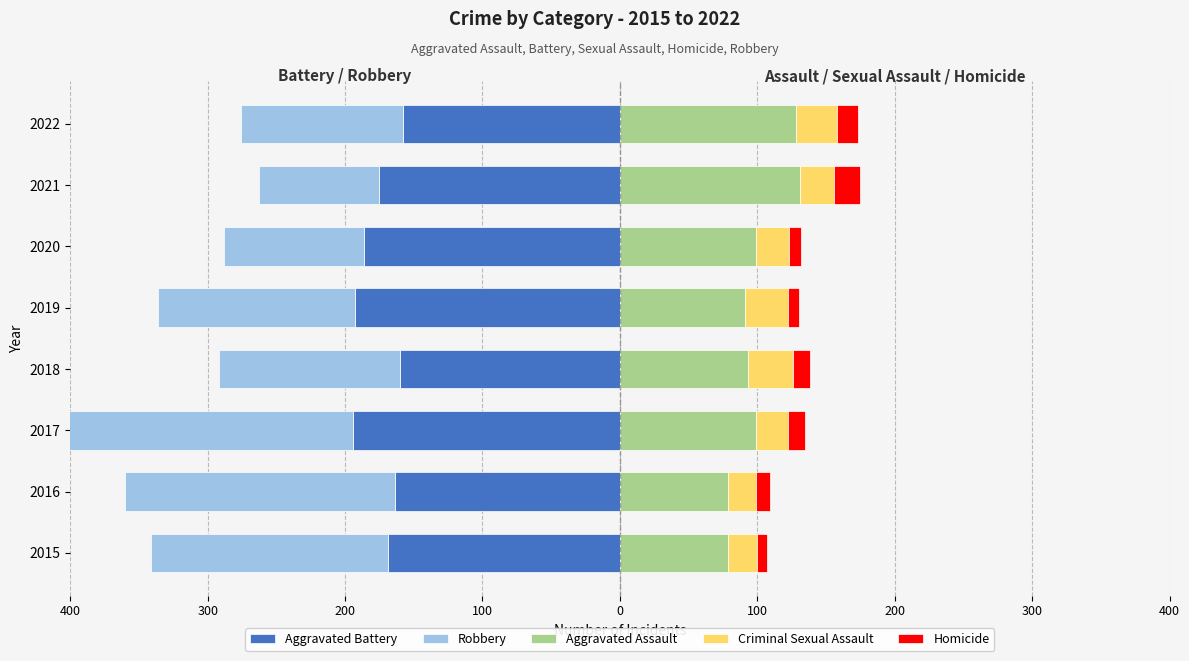

What is the difference between the maximum and minimum values in the Aggravated Battery series?

36